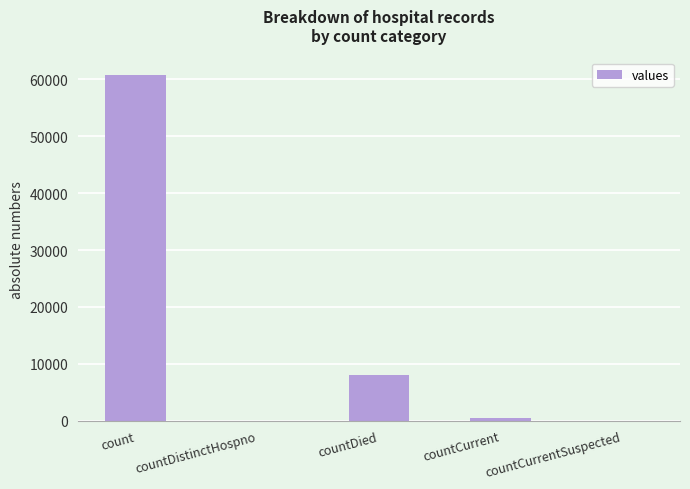

True or false: the data shows 0 at countDistinctHospno.

True